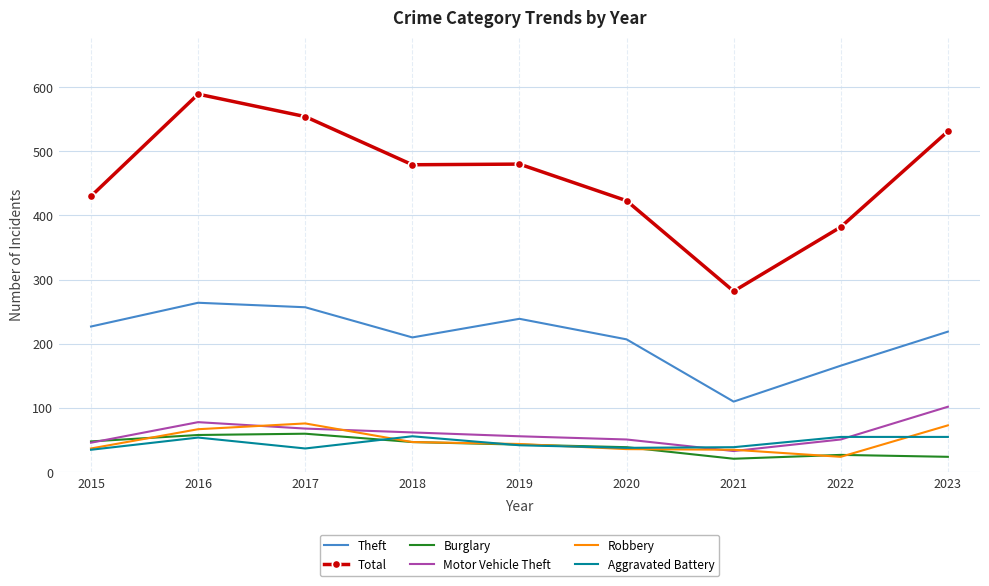

At which category does Aggravated Battery reach its first local valley?

2017